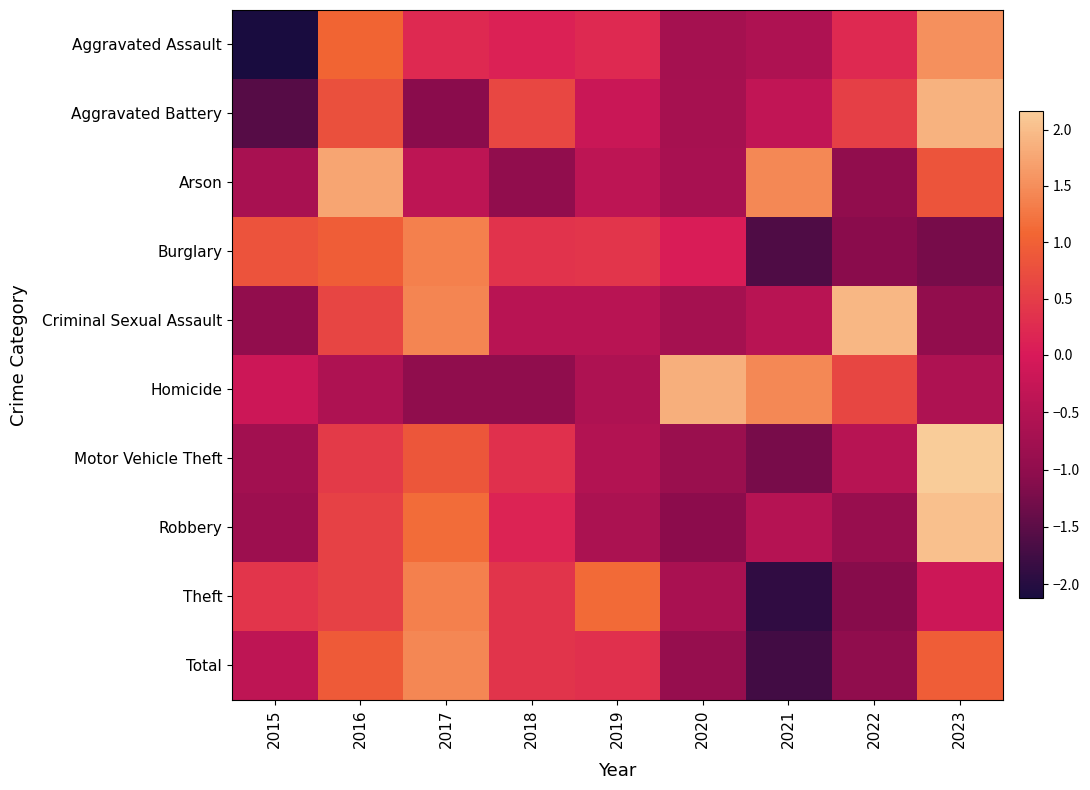

Rank the series at 2020 from lowest to highest value.

Robbery, Total, Motor Vehicle Theft, Aggravated Assault, Criminal Sexual Assault, Aggravated Battery, Arson, Theft, Burglary, Homicide